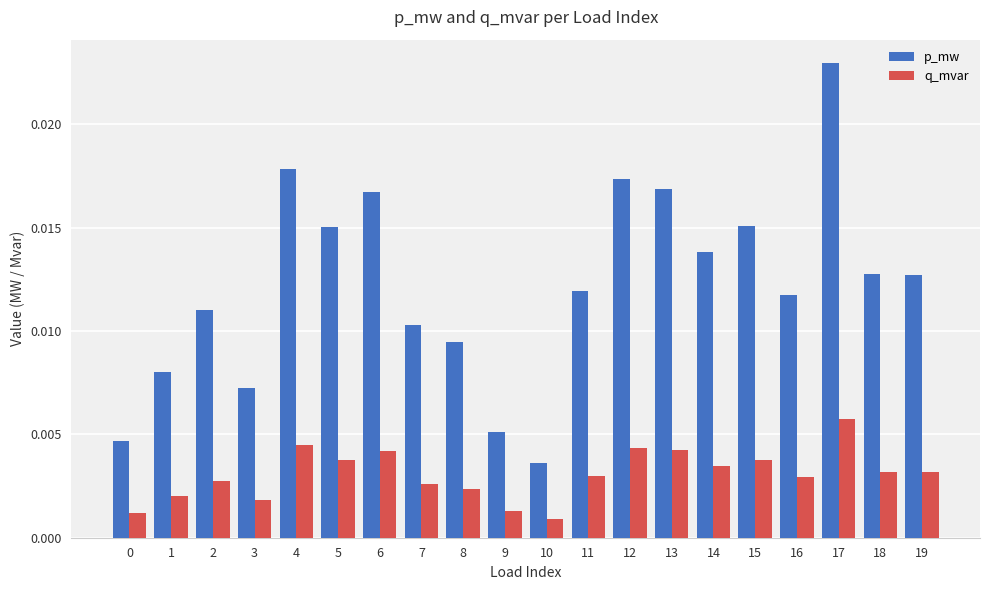

Between 12 and 17, which series saw the biggest shift?

p_mw